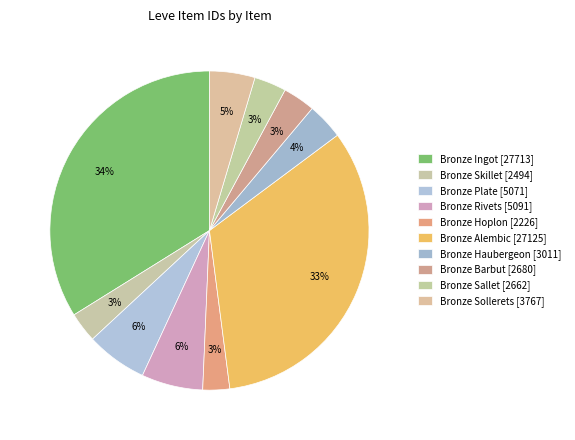

How much of the chart is everything except Bronze Alembic?

66.9%